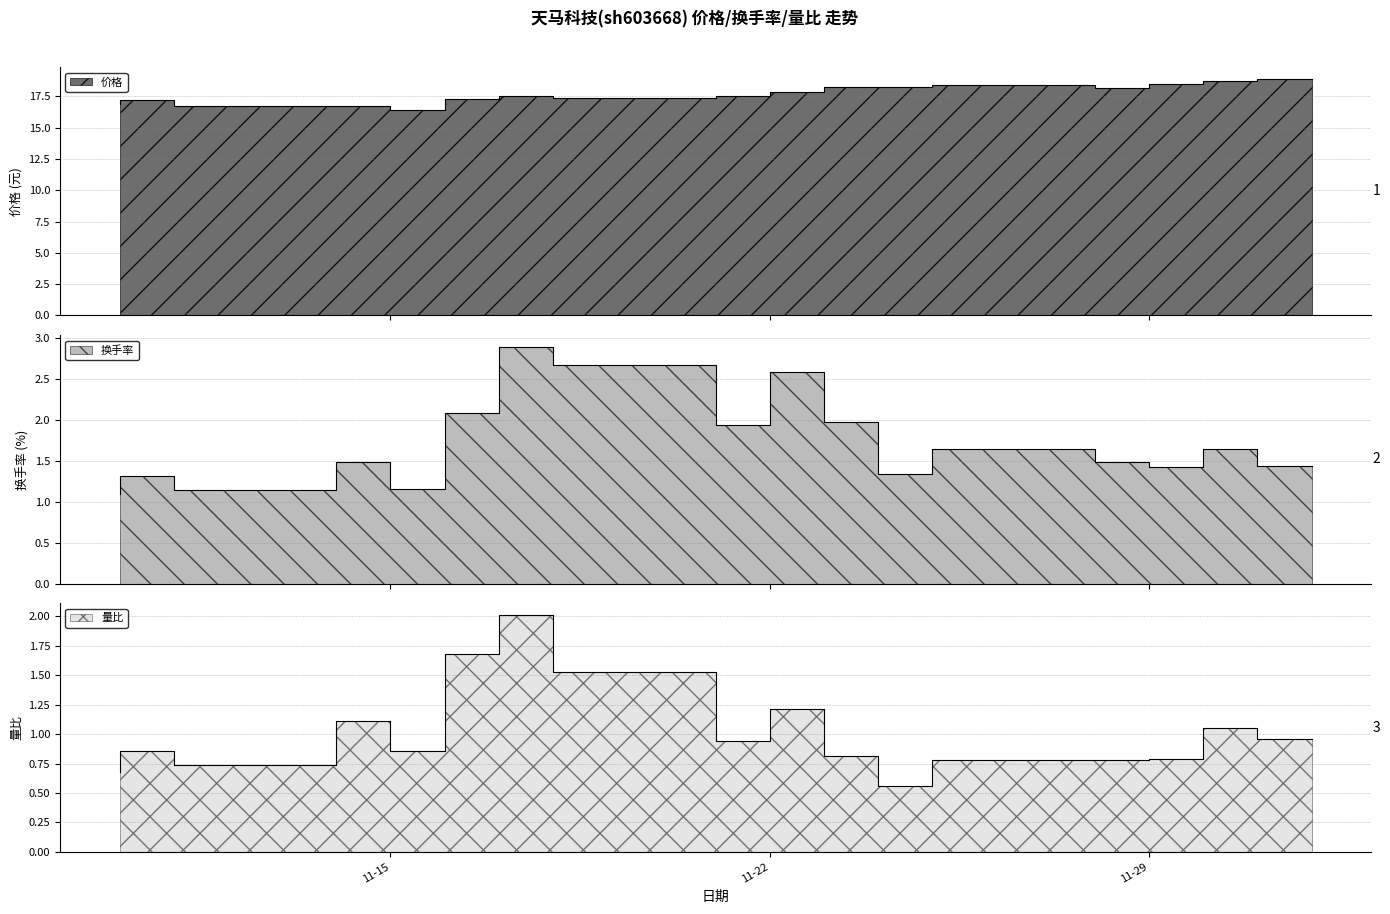

What is the difference between the maximum and second lowest values in the 换手率 series?

1.8